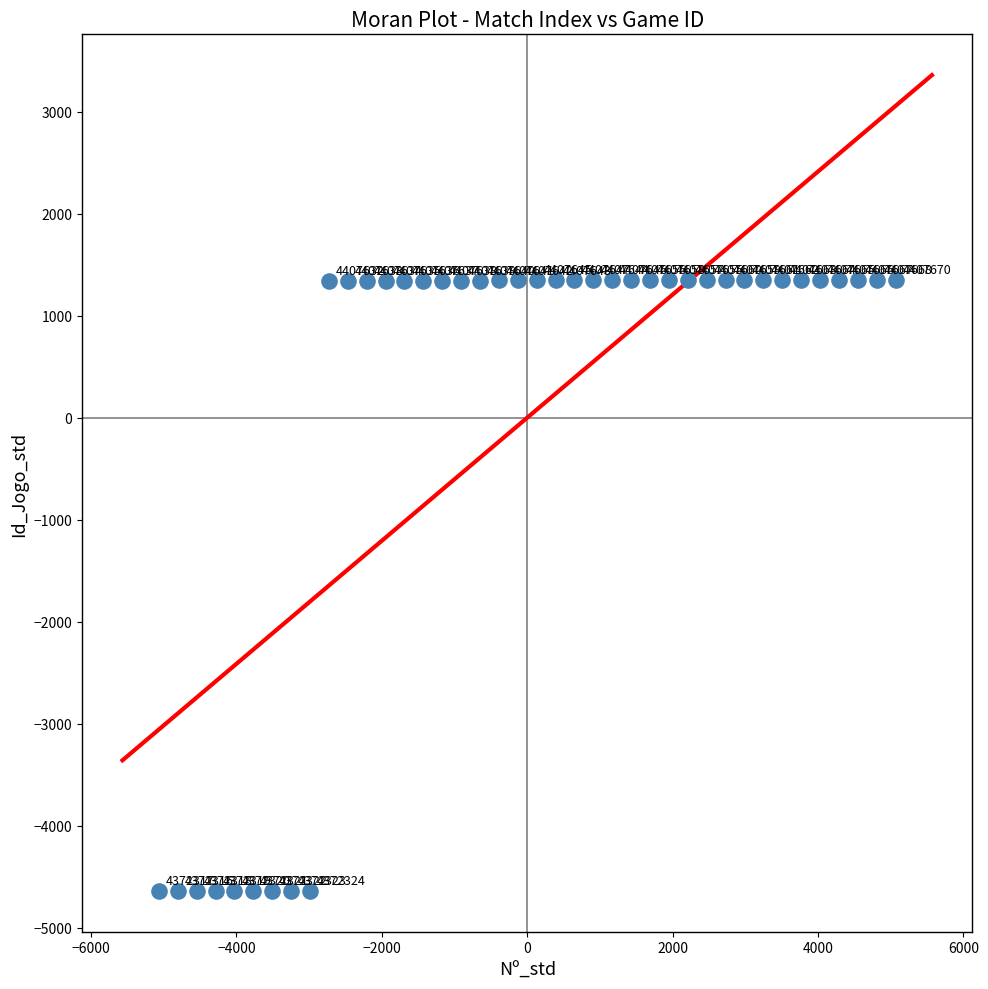

What Y value in the scatter plot is closest to -1645?

1343.9